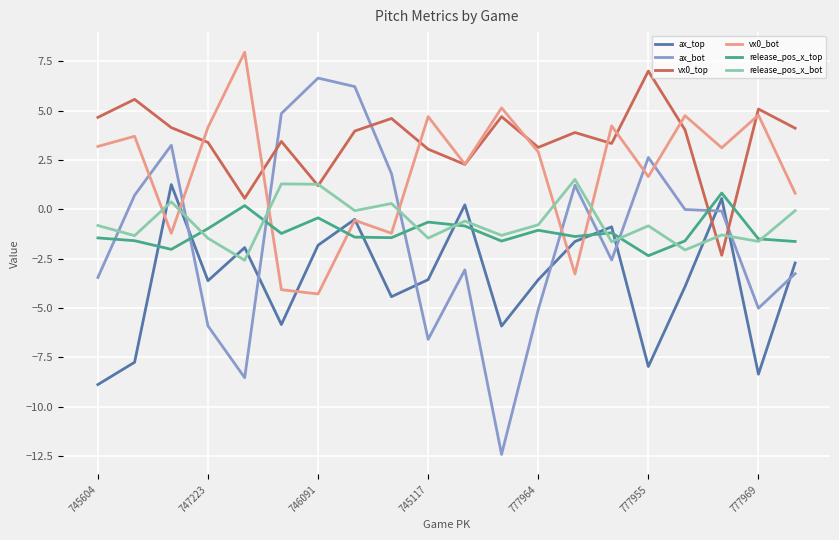

Which series has the widest spread of values?

ax_bot